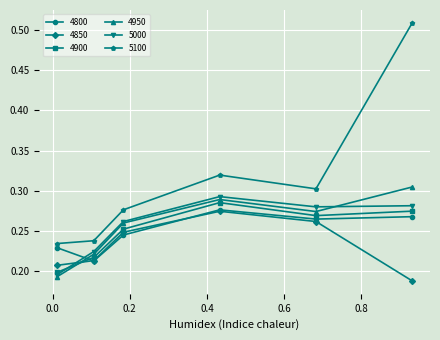

True or false: 4850 has more than 2 points higher than both neighbors.

False